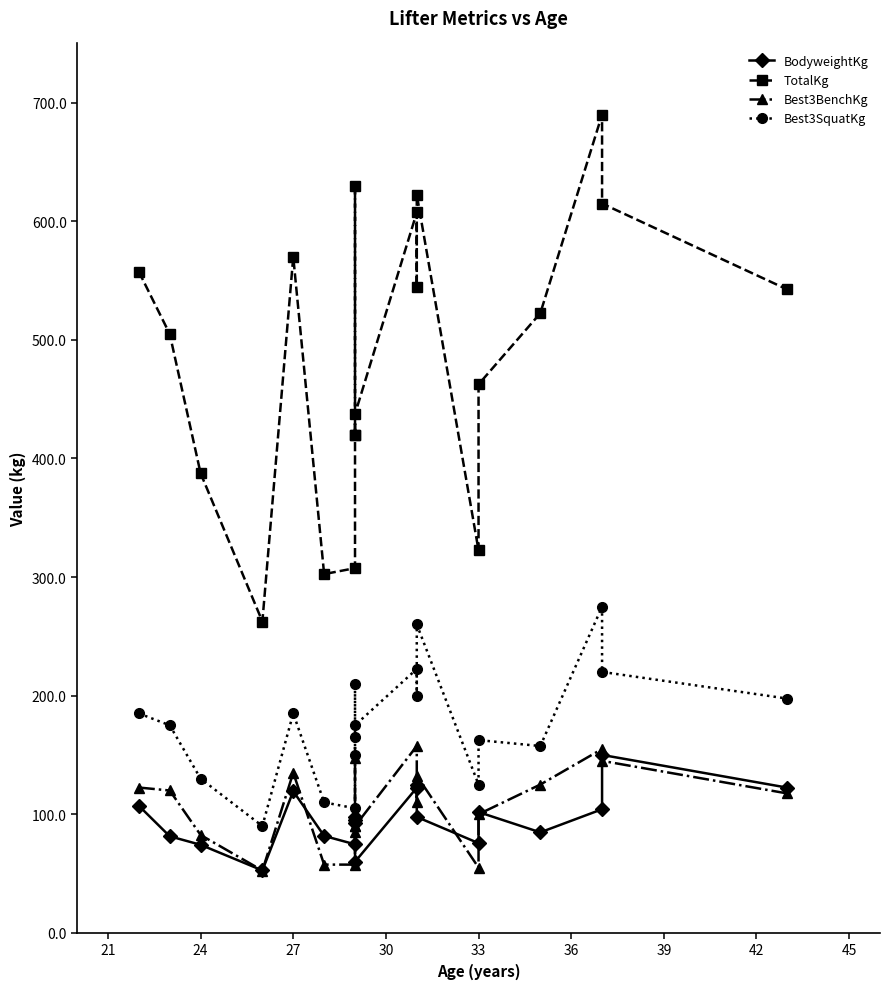

How many interior local valleys does the Best3SquatKg series have?

6